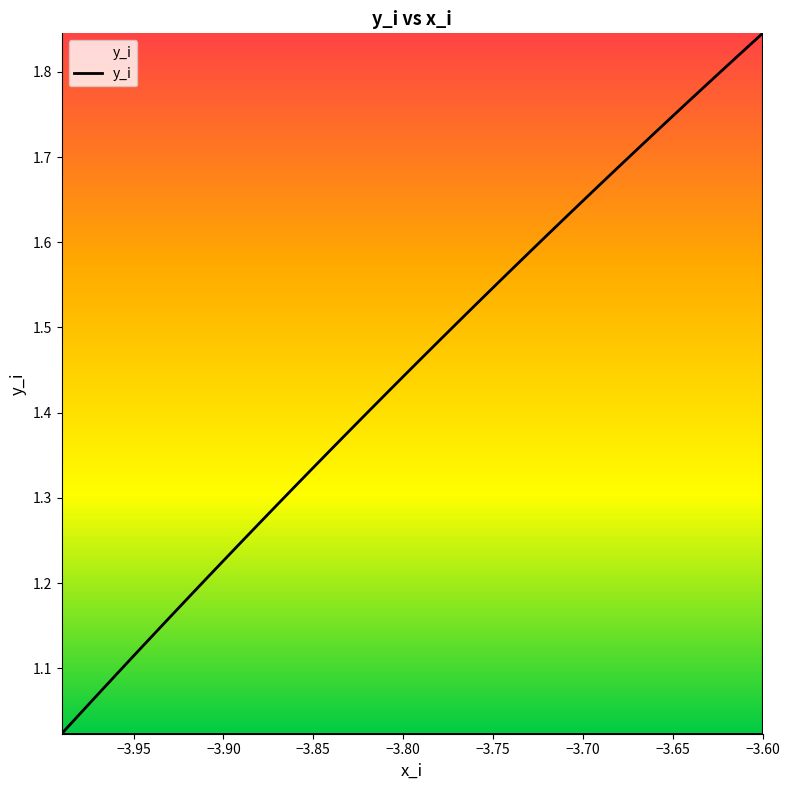

What is the difference between the maximum and minimum values?

0.8